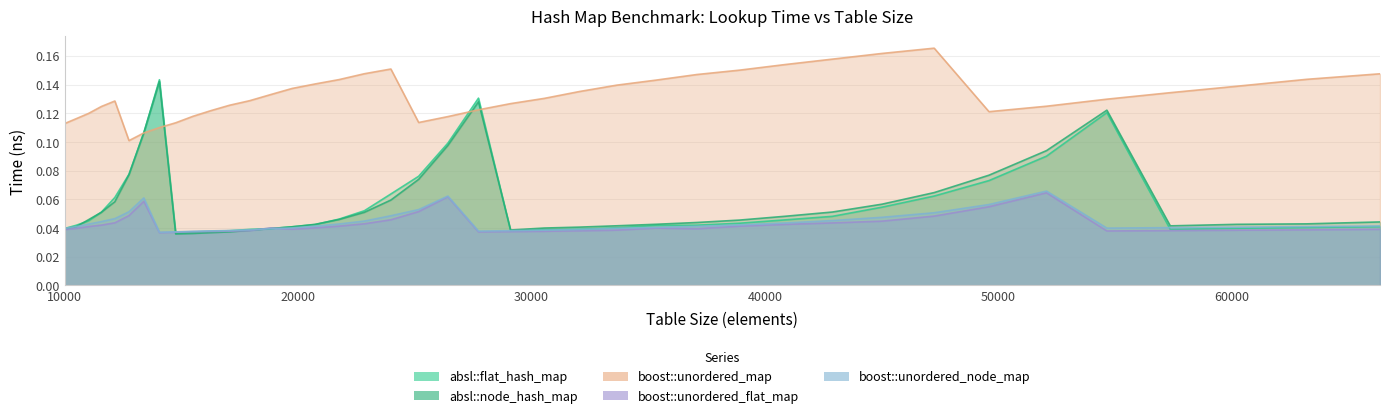

Is the value of boost::unordered_map at 10500 greater than the value of boost::unordered_flat_map at 47258?

Yes